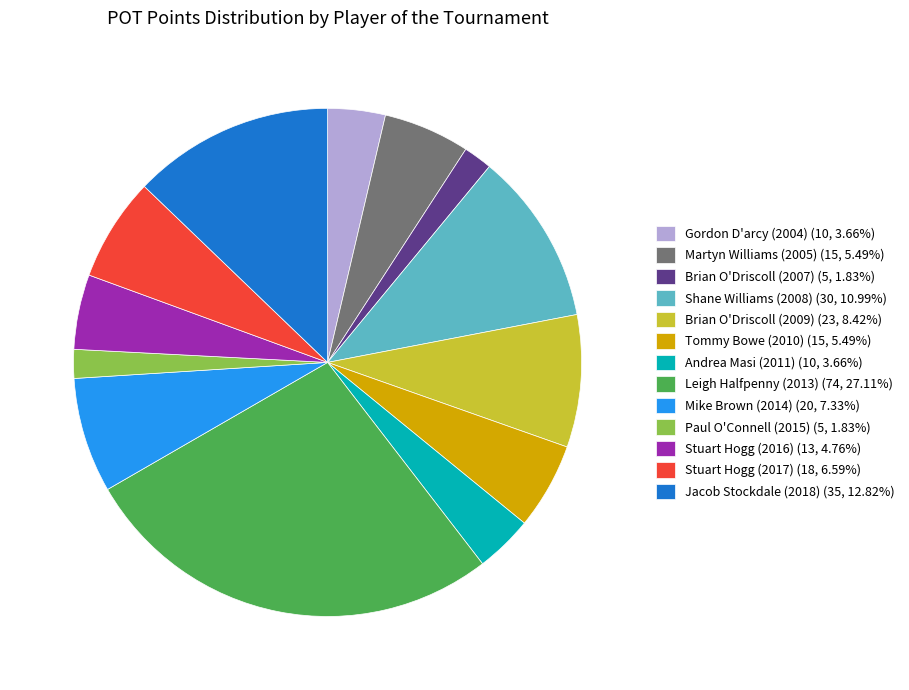

Does any single category account for the majority?

No